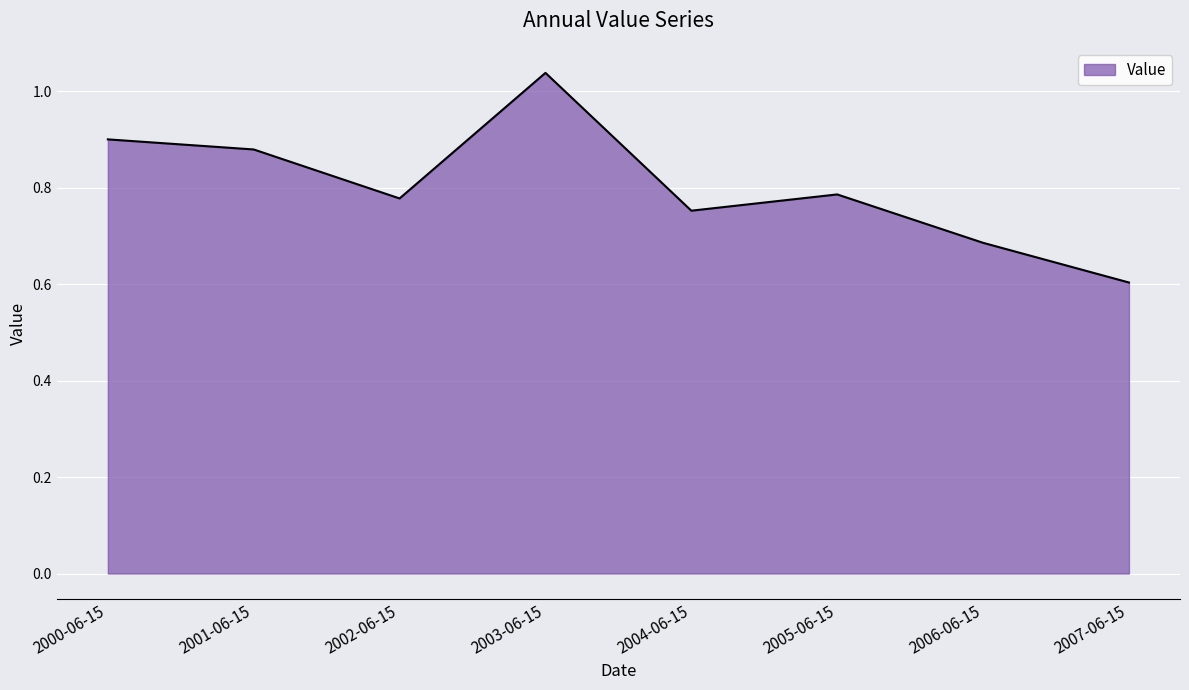

At which category does the chart reach its minimum across all series?

2007-06-15